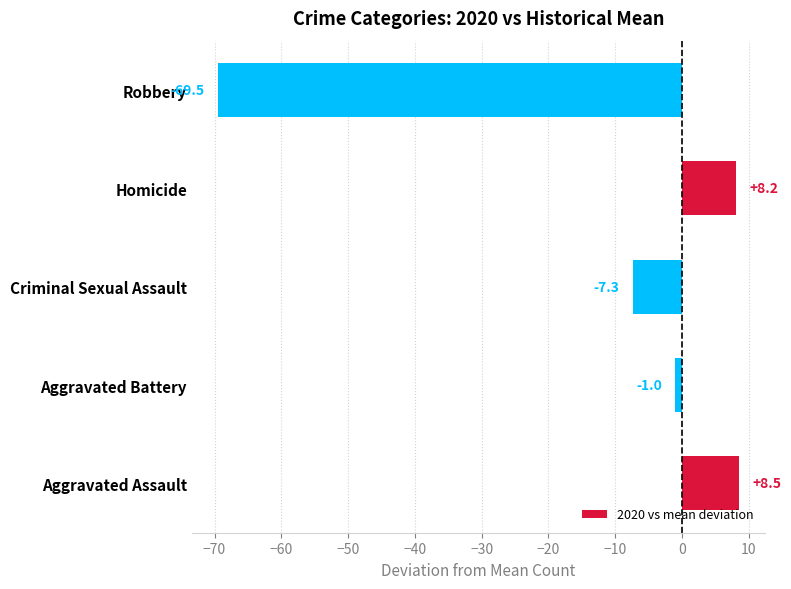

The value at Aggravated Assault is 8.5. True or false?

True